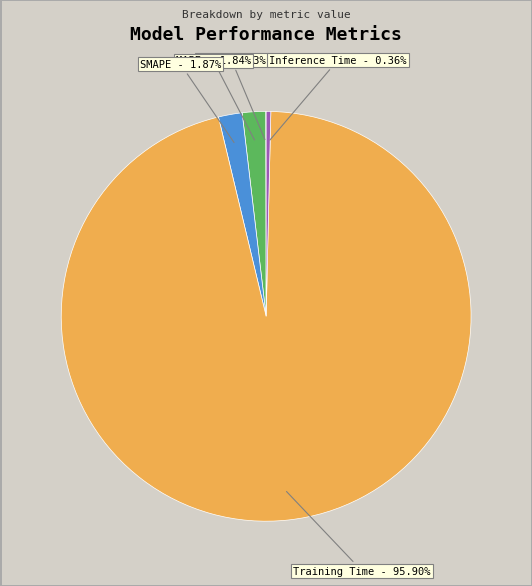

The Training Time slice represents 96% of the pie. True or false?

True